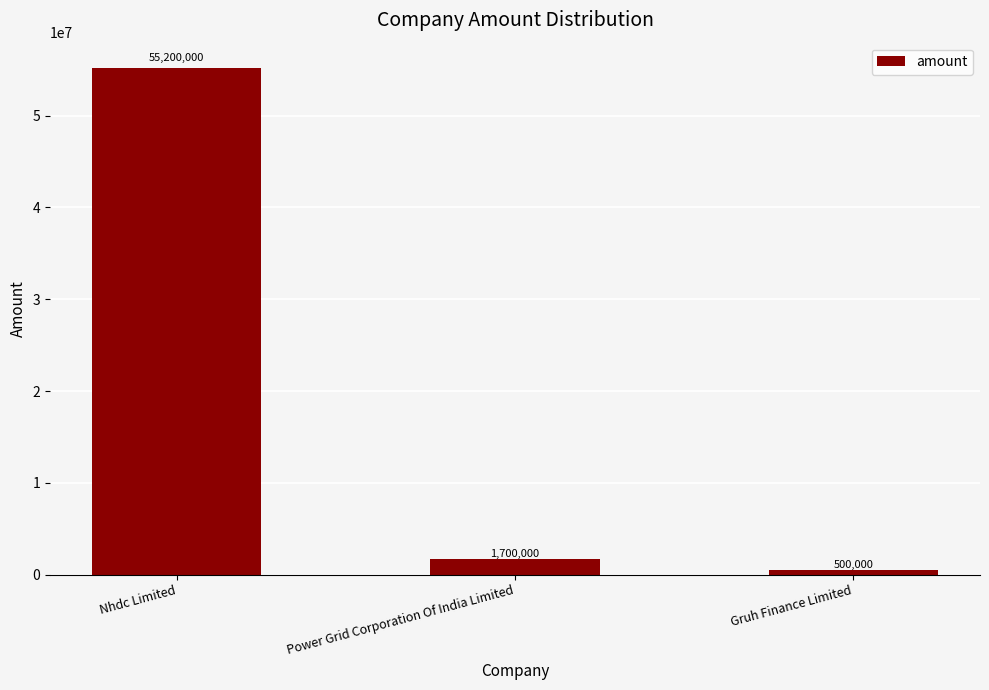

The value at Nhdc Limited is 55200000. True or false?

True